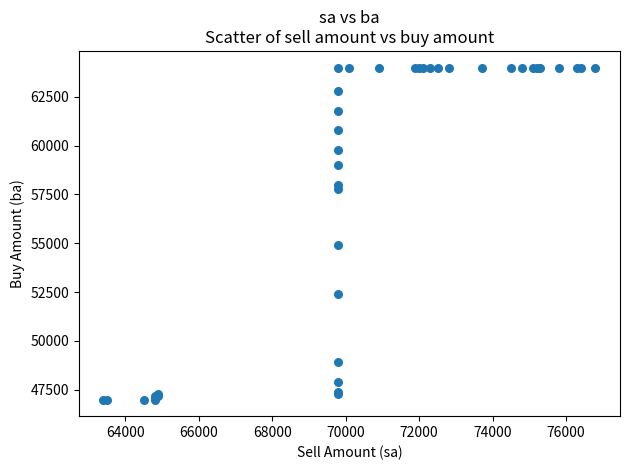

What Y value in the scatter plot is closest to 55500?

54900